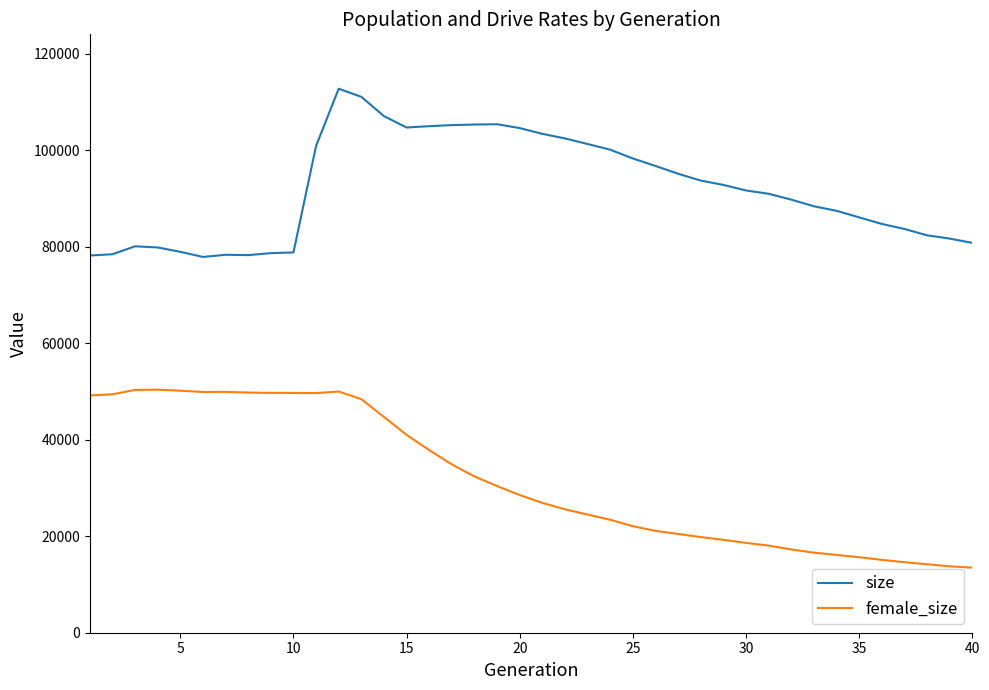

What is the maximum value shown in the chart?

112703